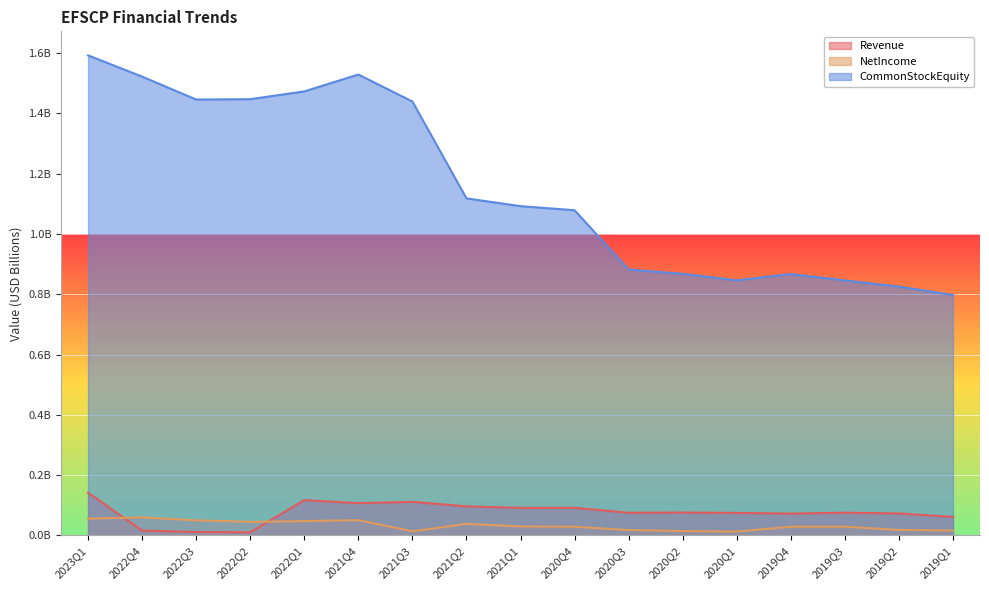

Does the chart display data point markers on the line(s)?

No